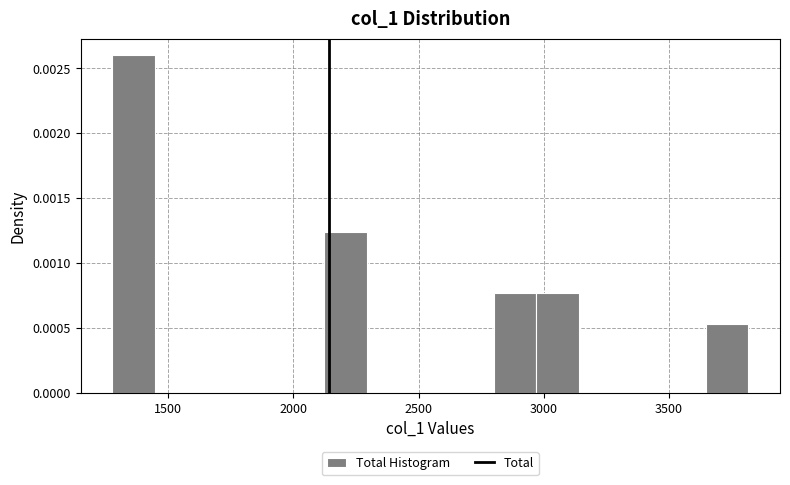

Around what value on the x-axis is the tallest bar? Give the approximate position of its centre, as read against the axis.

1350